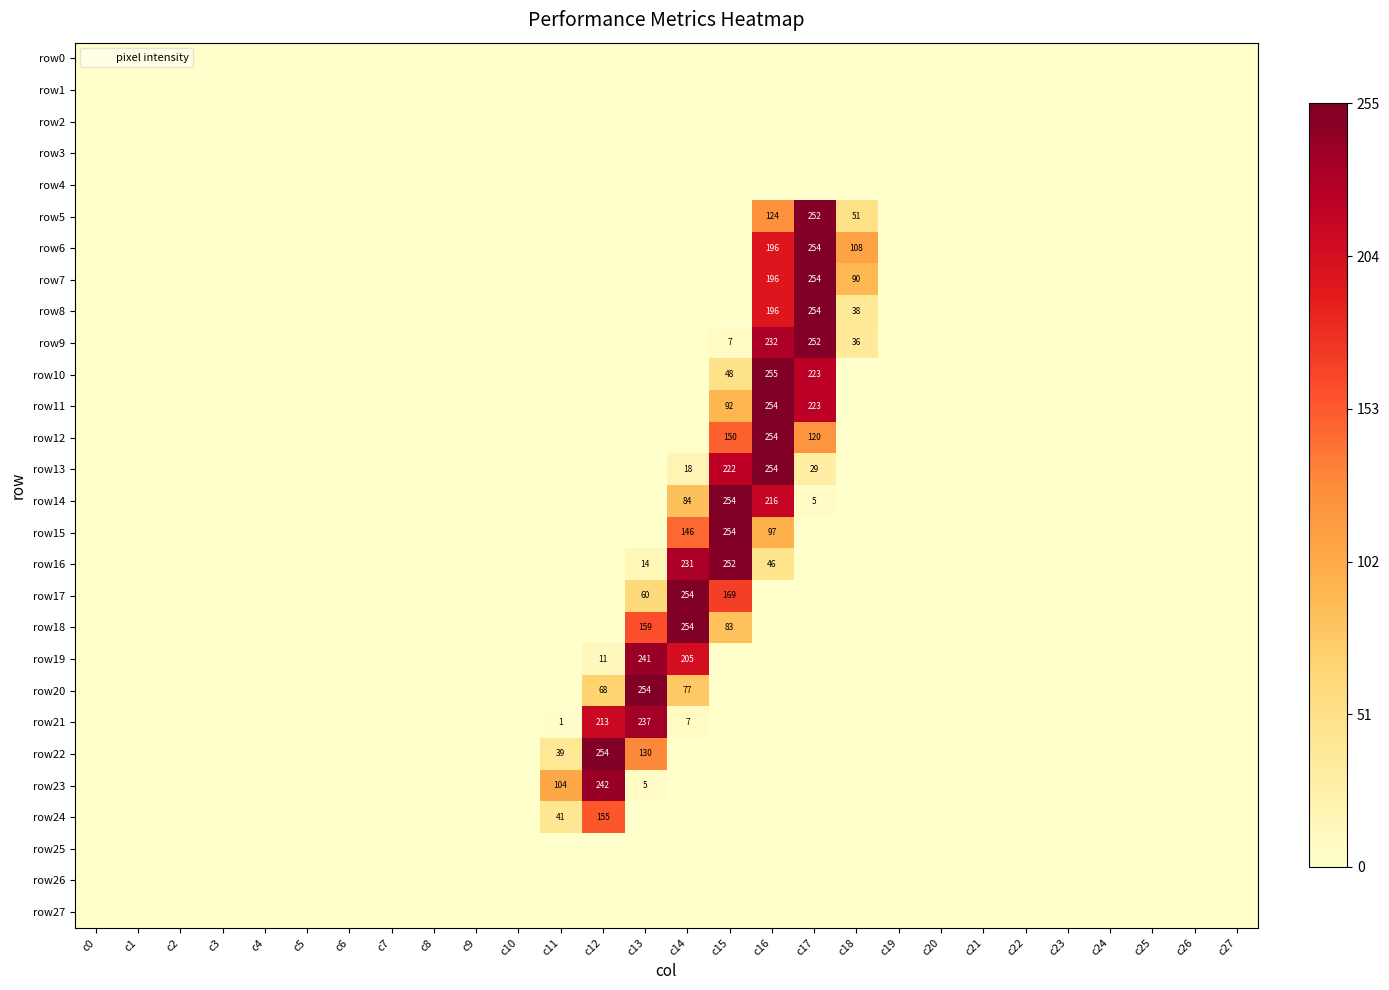

List the series in order of their peak value, highest first.

row10, row6, row7, row8, row11, row12, row13, row14, row15, row17, row18, row20, row22, row5, row9, row16, row23, row19, row21, row24, row0, row1, row2, row3, row4, row25, row26, row27